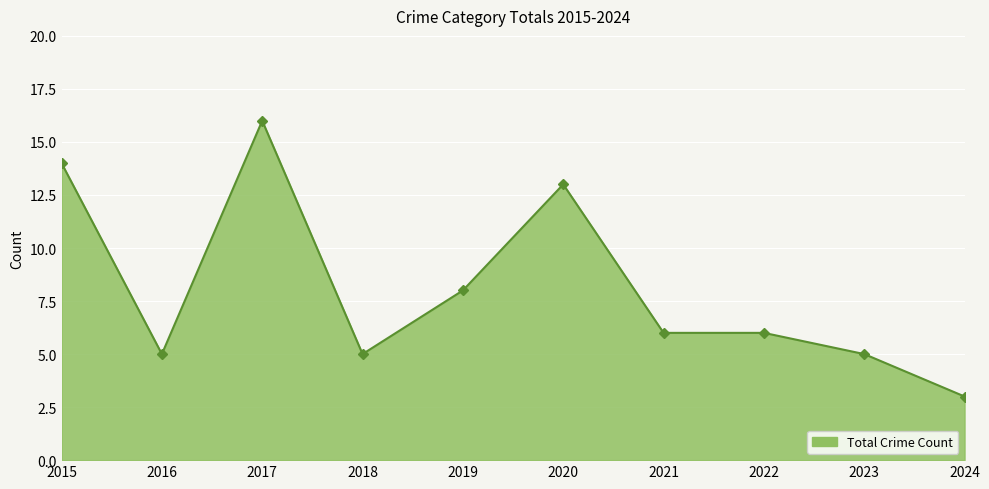

Where is the data nearest to the value 9?

2019